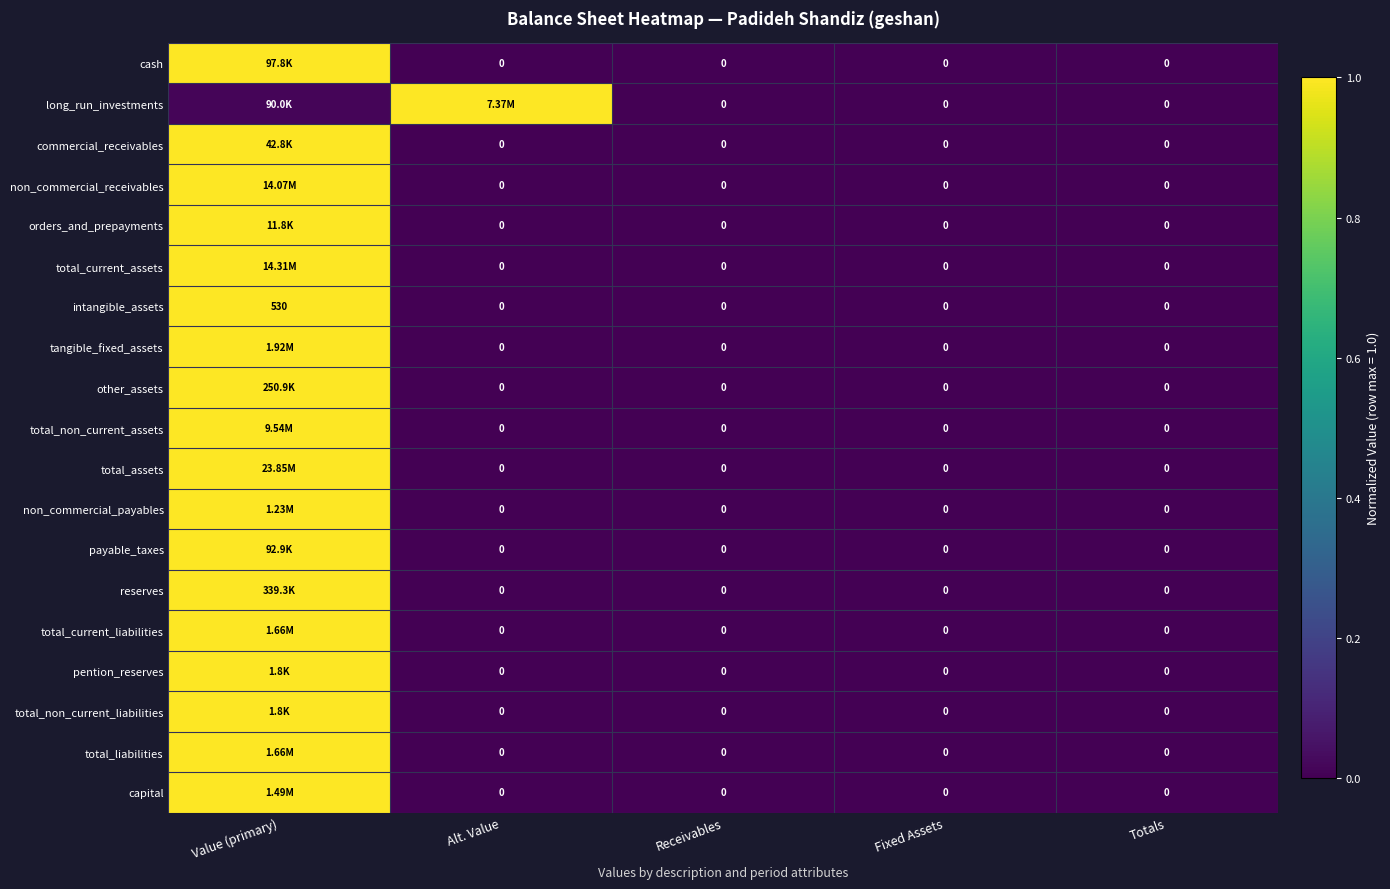

What is the difference between the non_commercial_payables values at Receivables and Value (primary)?

1.0